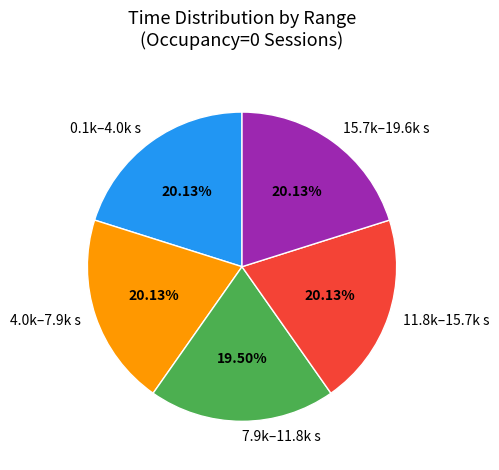

How many slices are in this pie chart?

5